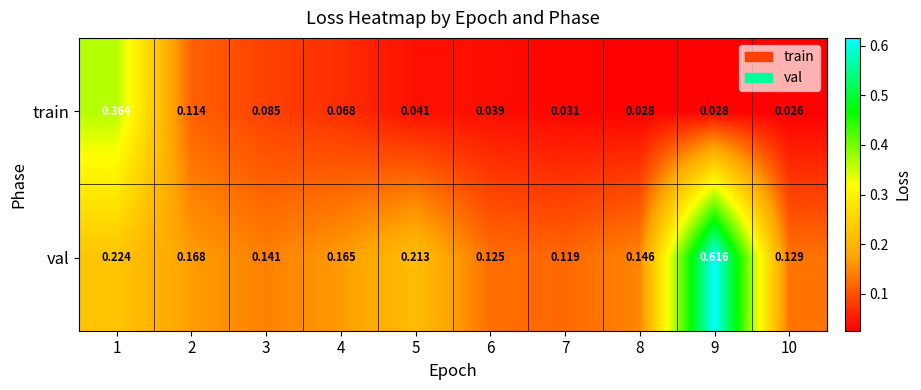

Which category has the highest value across all series?

9